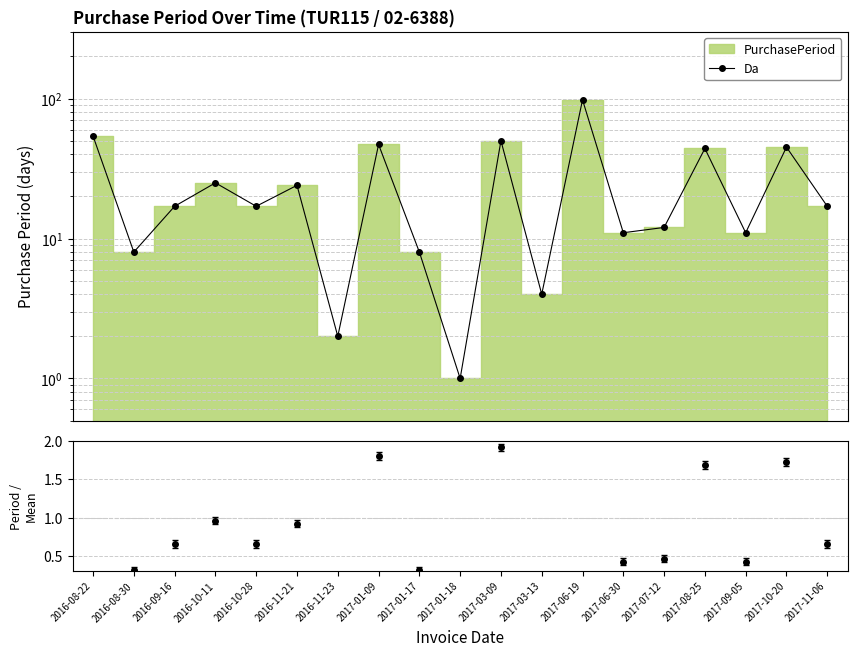

At which label does the data first exceed 17?

2016-08-22